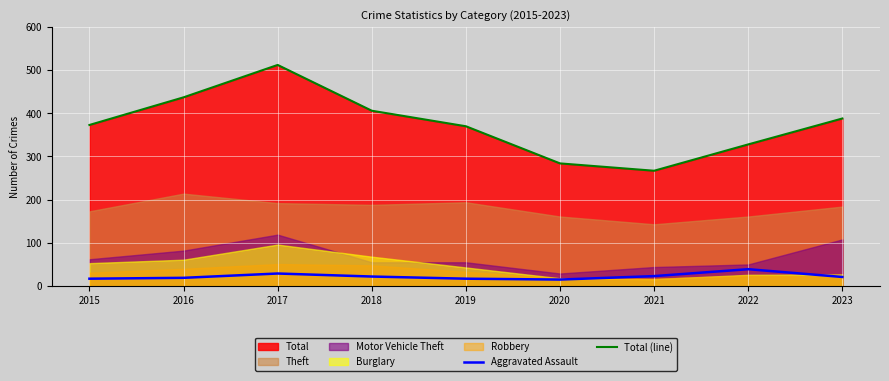

True or false: Total (line) has a value of 388 at 2023.

True